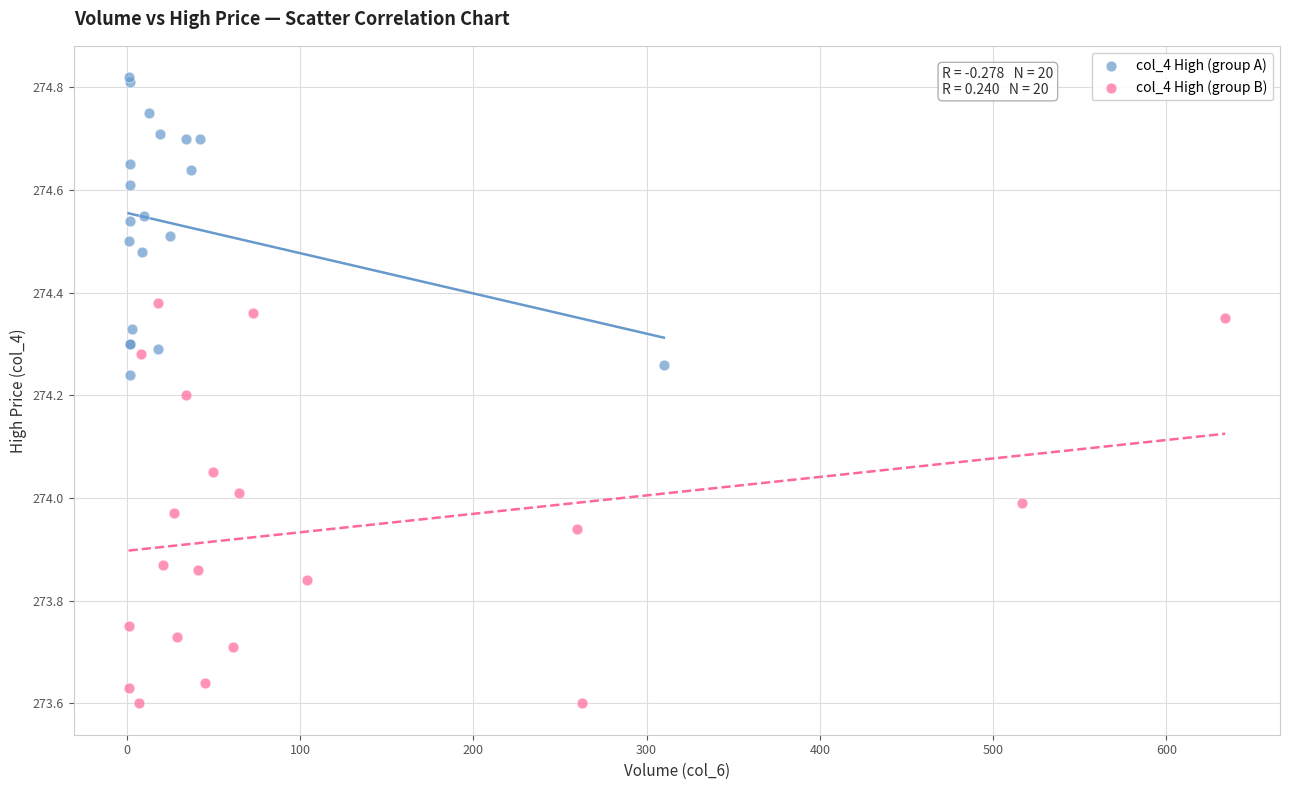

Which series contains the lowest Y value?

col_4 High (group B)